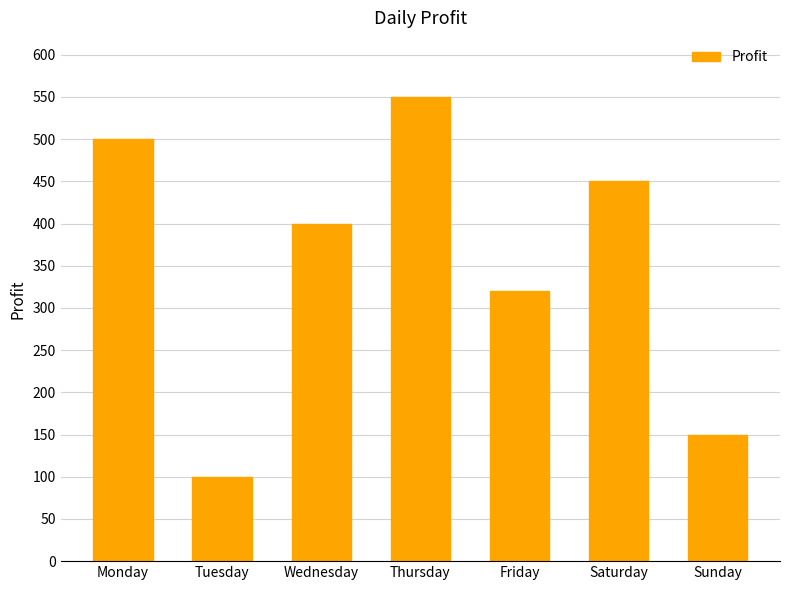

What is the difference between the maximum and minimum values?

450